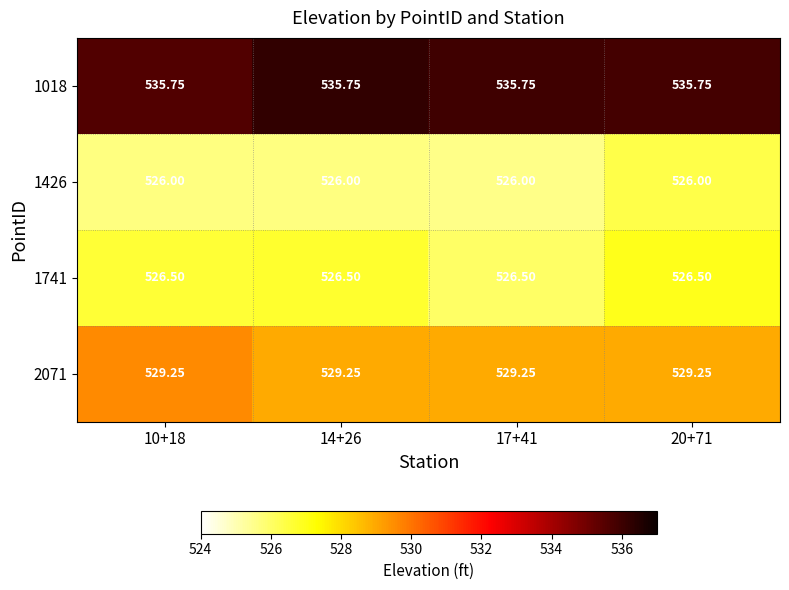

Is the value of 1741 at 20+71 greater than the value of 1018 at 20+71?

No